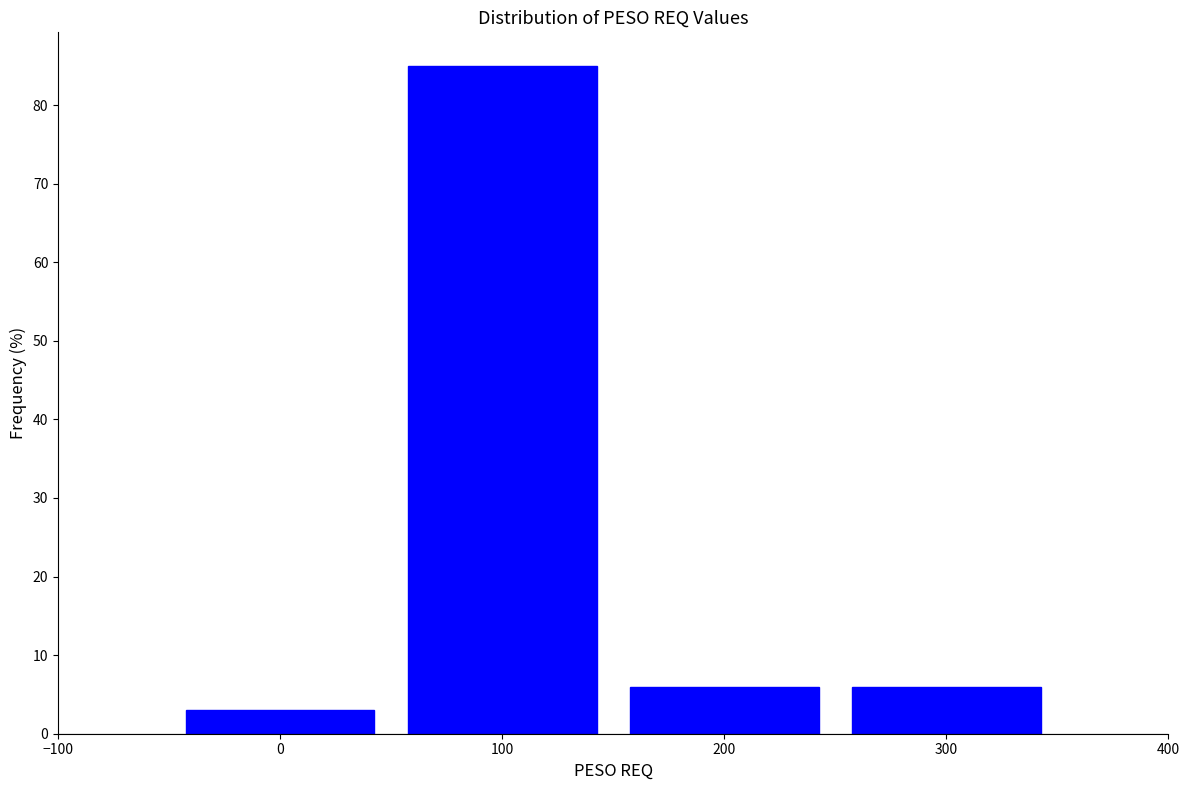

Reading left to right, list every bar in this chart as the range it spans on the x-axis followed by its height. The values are not printed on the chart, so give them approximately, as read against the axis.

-50 to 50: 3
50 to 150: 85
150 to 250: 6
250 to 350: 6